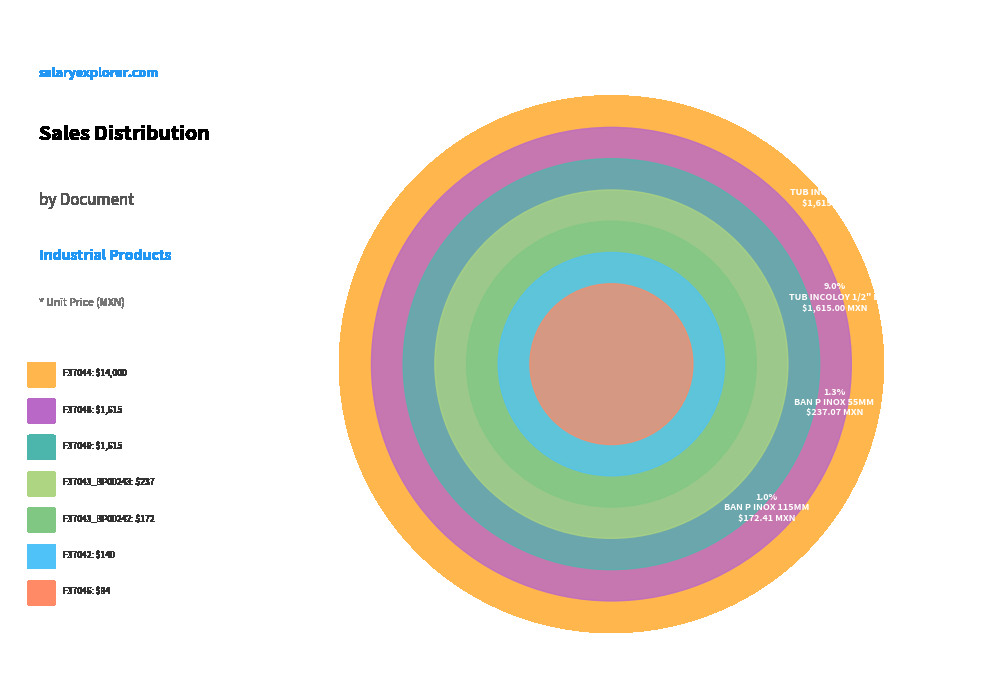

Rank the categories by value from lowest to highest.

F37046, F37042, F37043_BP00242, F37043_BP00243, F37048, F37049, F37044